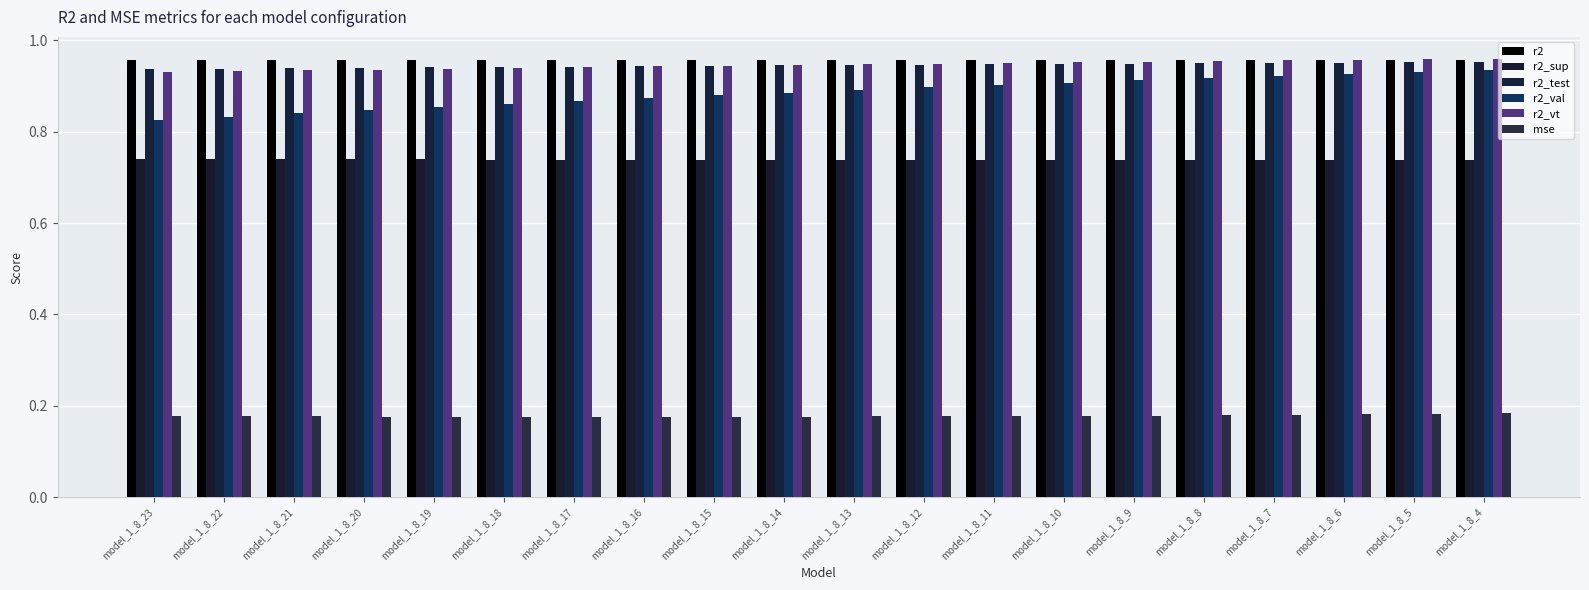

What value does the r2_test series have at model_1_8_17?

0.9